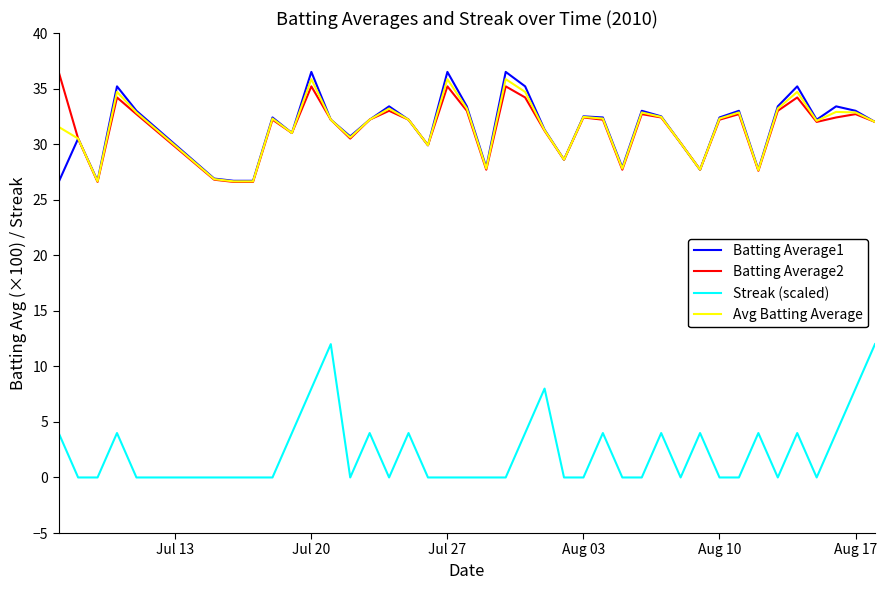

What is the greatest value displayed?

36.5